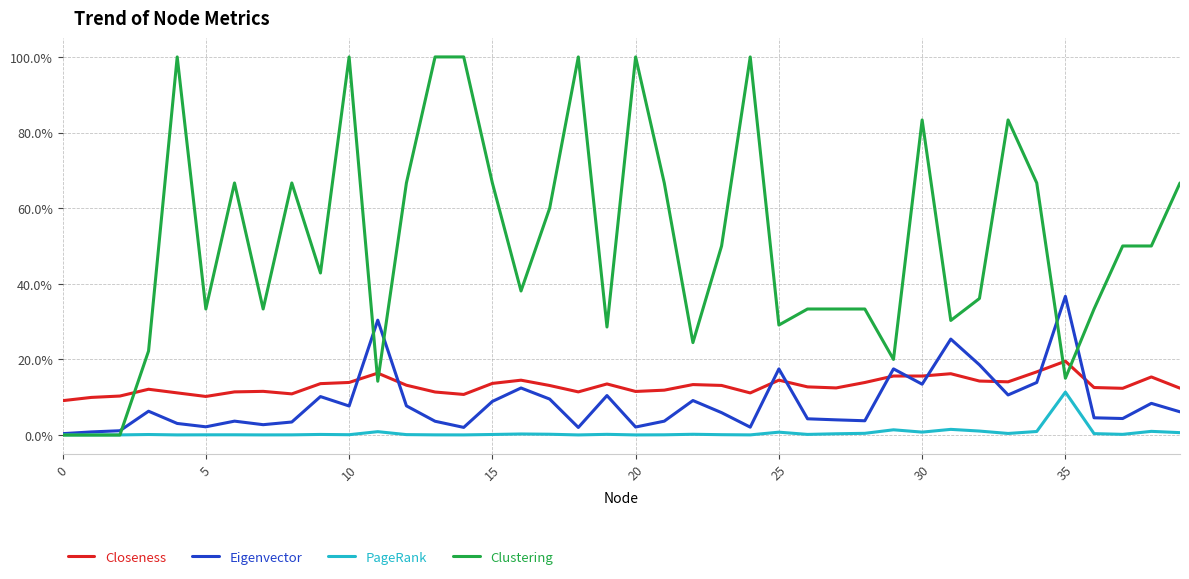

Is this an area chart (filled region under the line)?

No